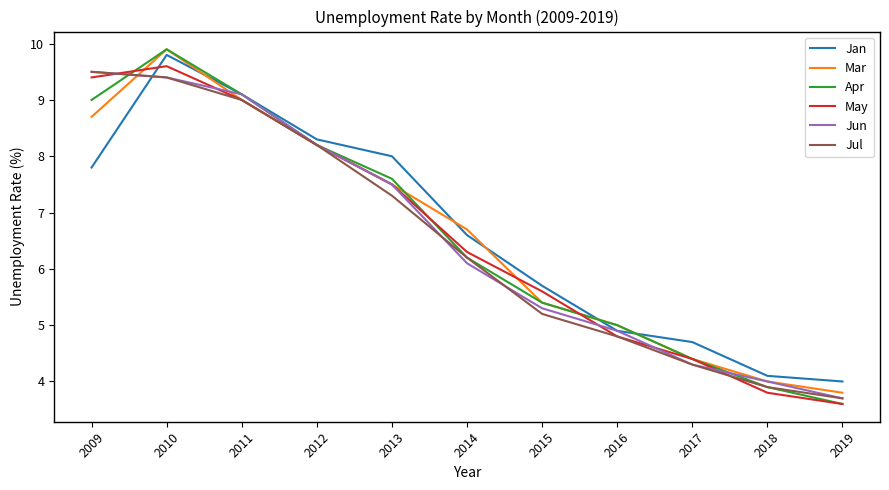

What is the minimum value for Jan?

4.0